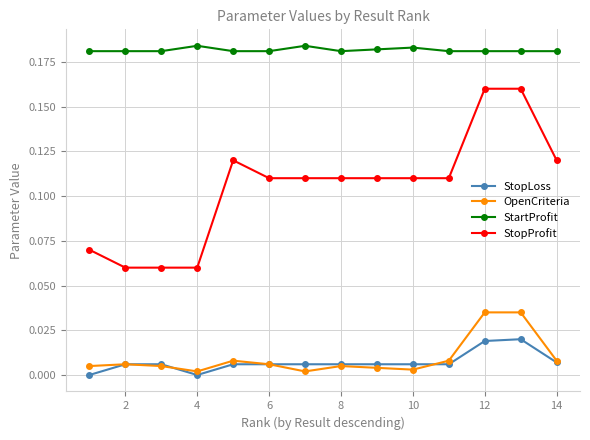

Which series has the largest range (max minus min)?

StopProfit